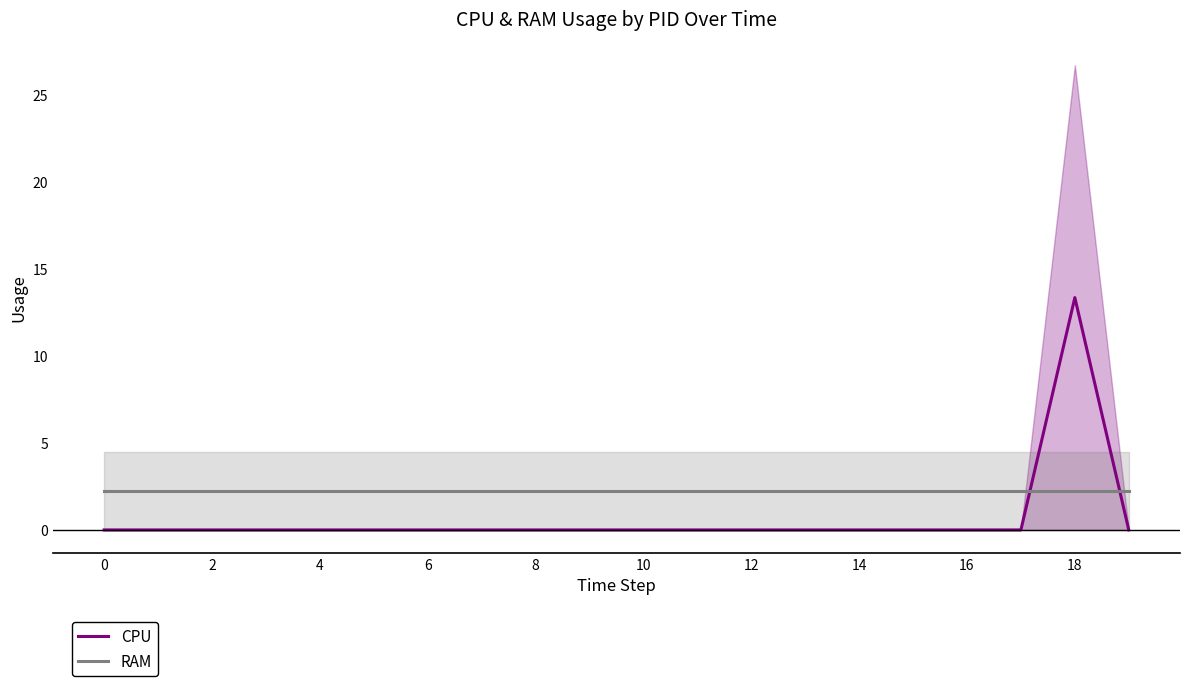

True or false: CPU has a value of 0.0 at 12.

True